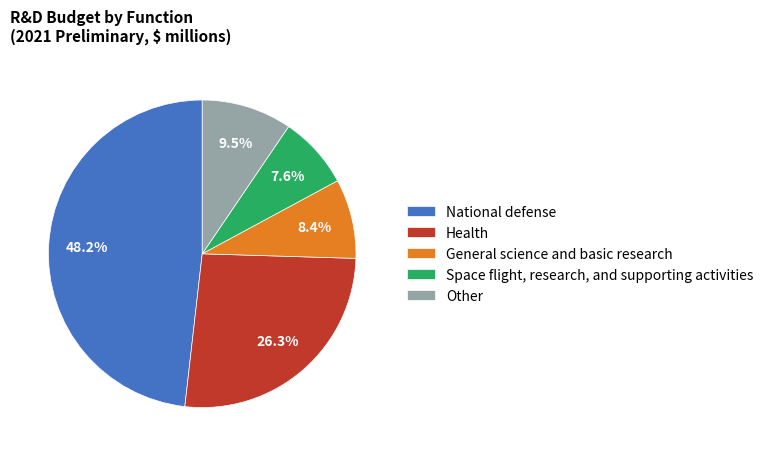

What portion of the pie excludes Health?

73.7%